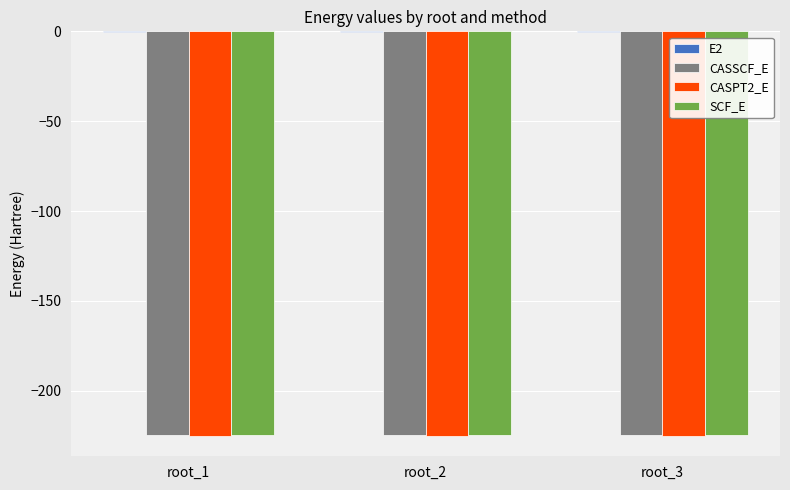

The value of SCF_E at root_1 is -224.5. True or false?

True